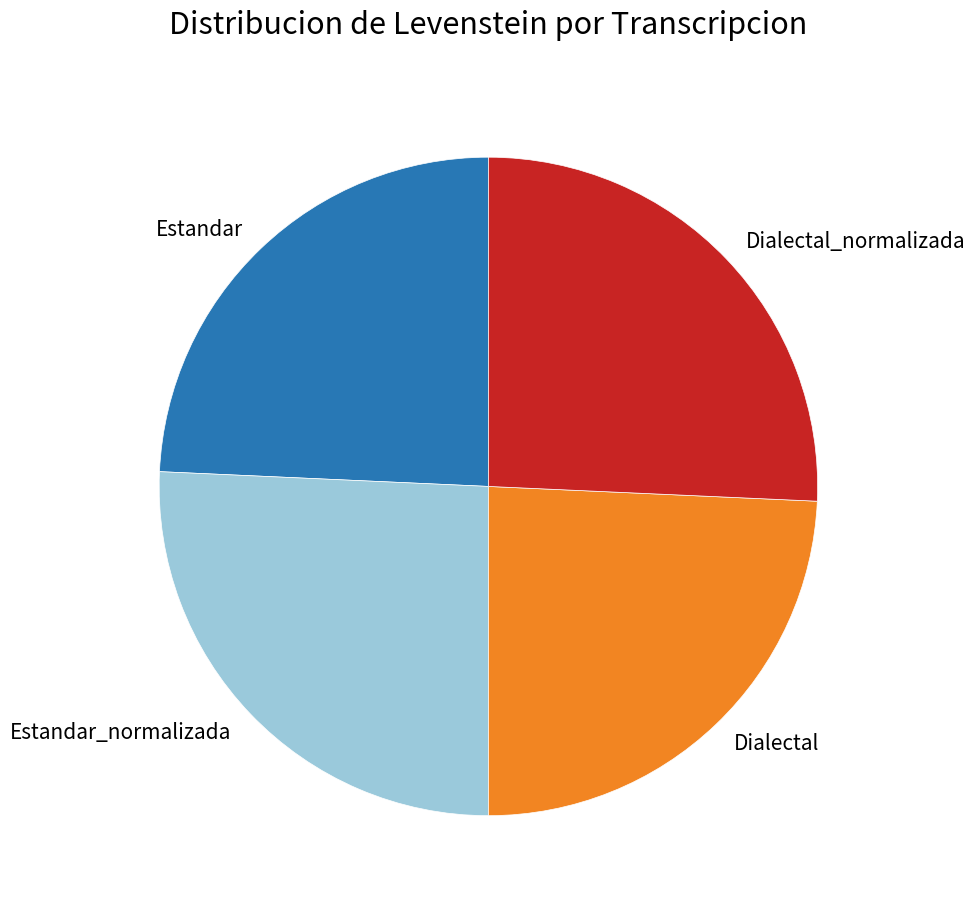

Combined, do Estandar and Dialectal account for over 50%?

No